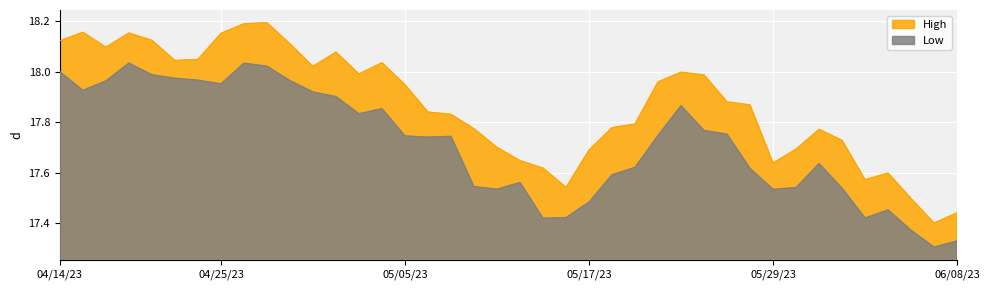

Rank the series by their maximum value, from highest to lowest.

High, Low